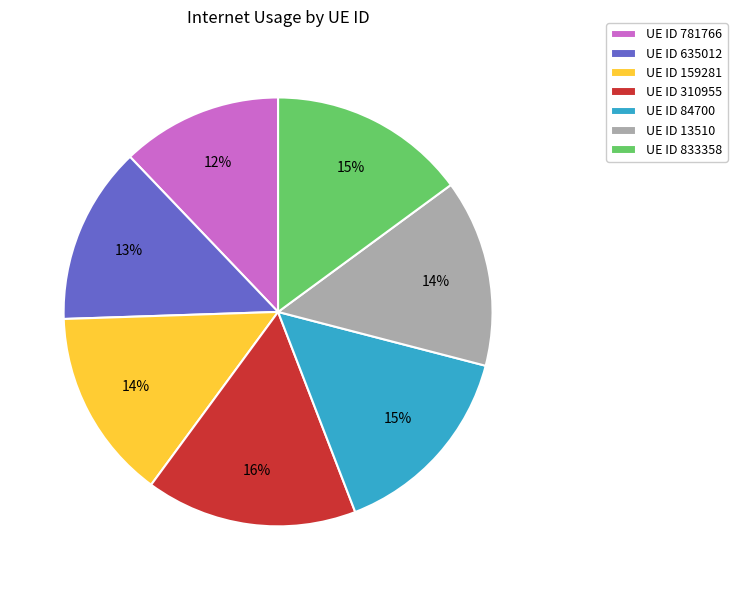

Approximately how many times larger is the value at UE ID 781766 compared to UE ID 635012?

0.9